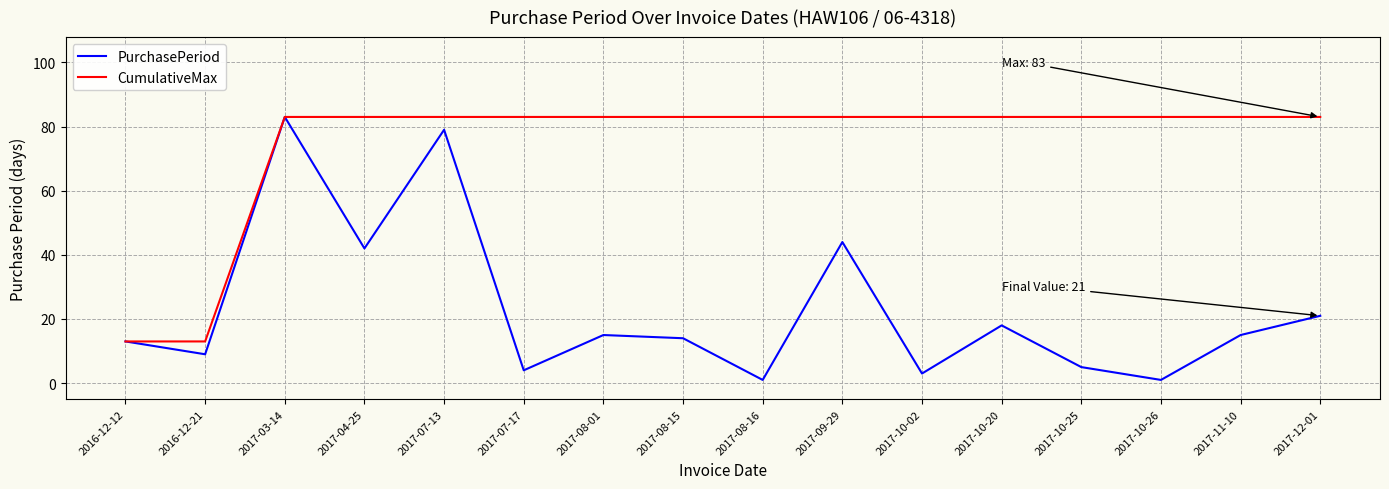

Rank the series at 2016-12-21 from highest to lowest value.

CumulativeMax, PurchasePeriod